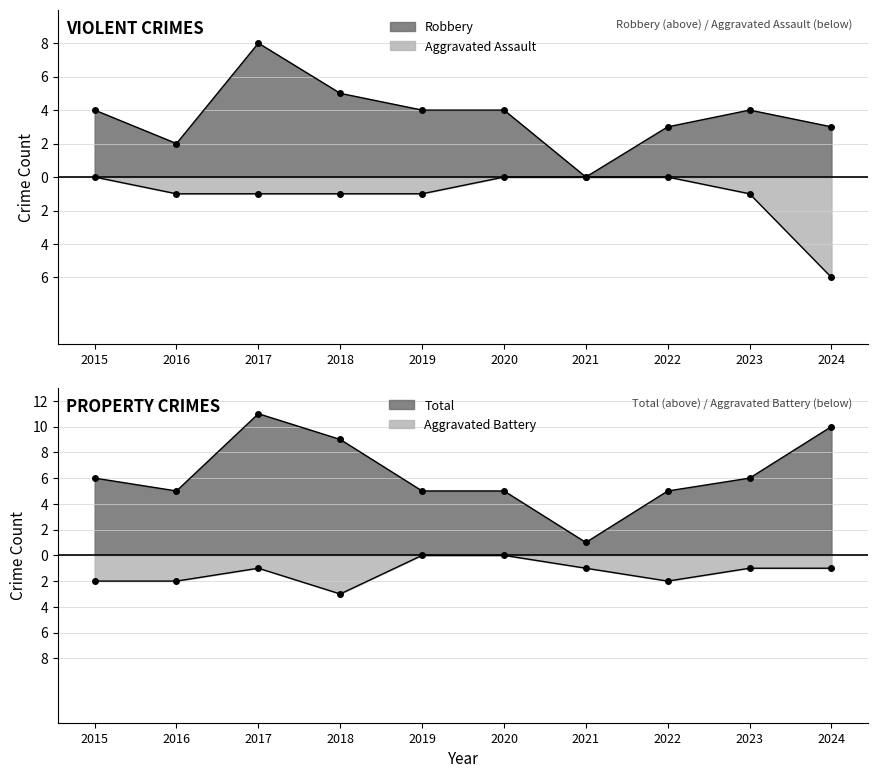

How many interior local valleys does the Robbery series have?

2